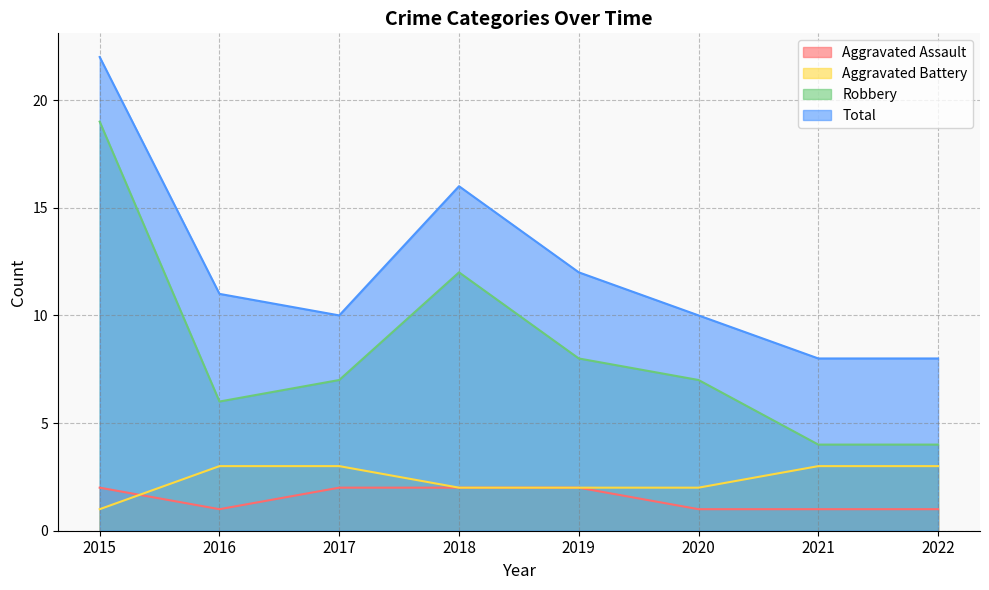

Reading left to right, extract all data points from this chart.

Aggravated Assault: 2	1	2	2	2	1	1	1
Aggravated Battery: 1	3	3	2	2	2	3	3
Robbery: 19	6	7	12	8	7	4	4
Total: 22	11	10	16	12	10	8	8